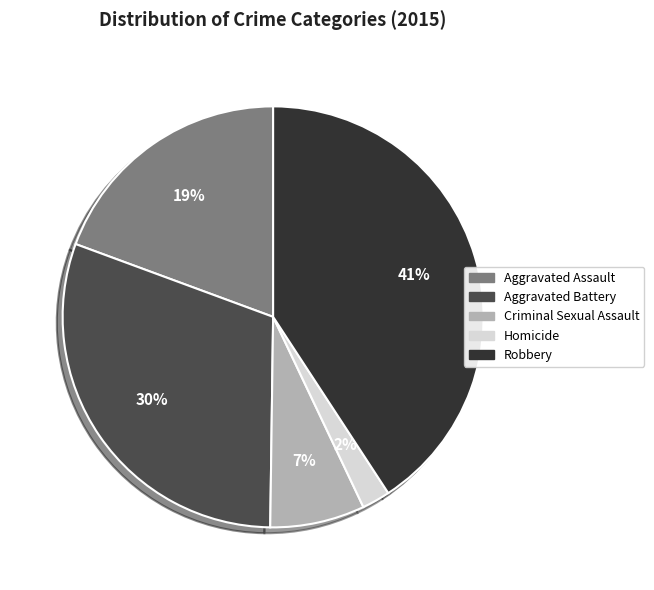

Is Aggravated Battery the majority of the pie?

No